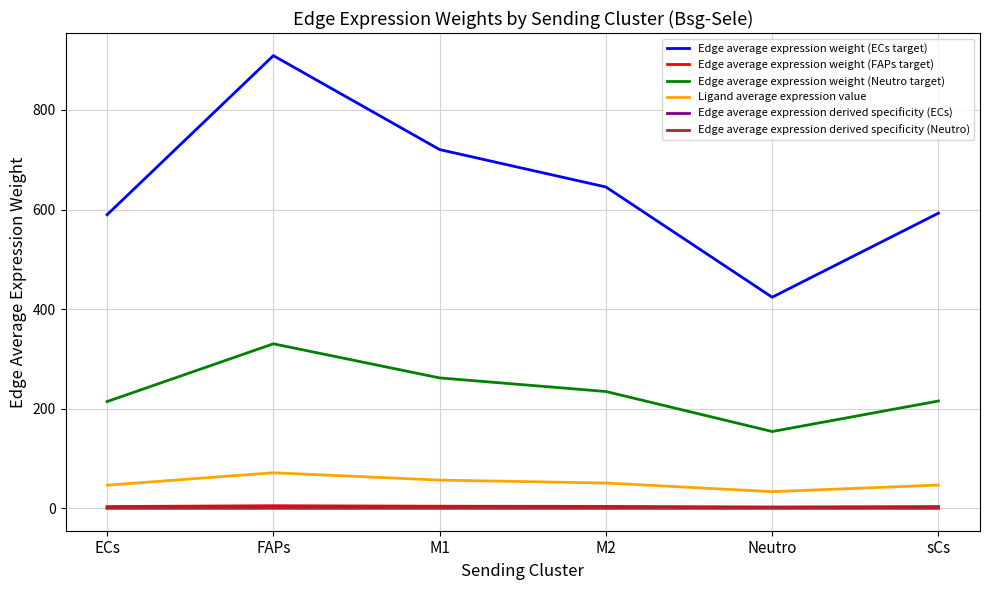

What is the difference between the maximum and minimum values in the Edge average expression weight (Neutro target) series?

176.3